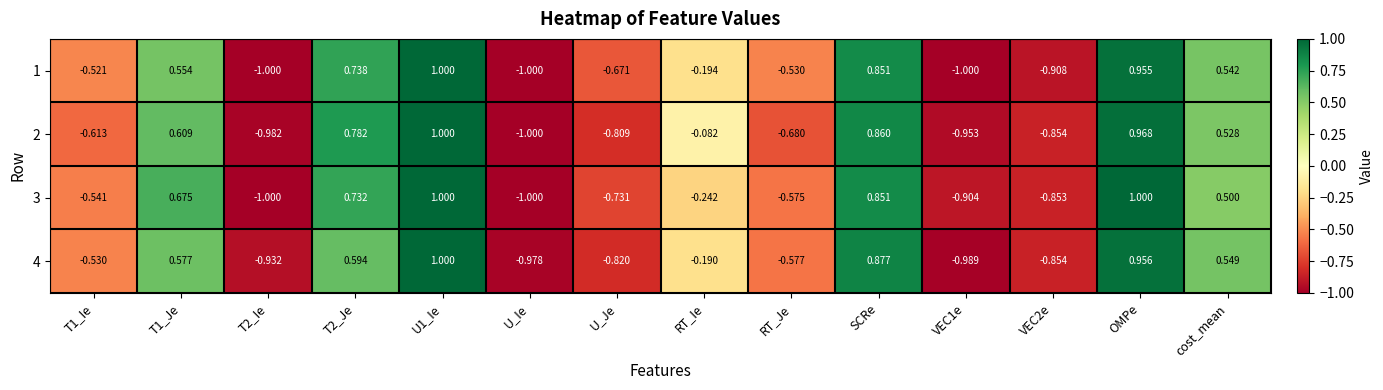

Where is 4 nearest to the value 0?

RT_Ie